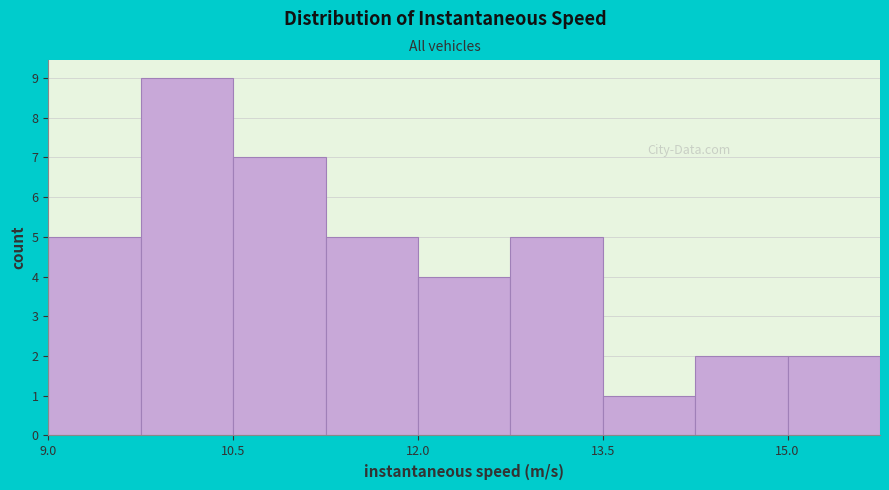

Read against the x-axis, roughly where is the centre of the tallest bar?

10.2